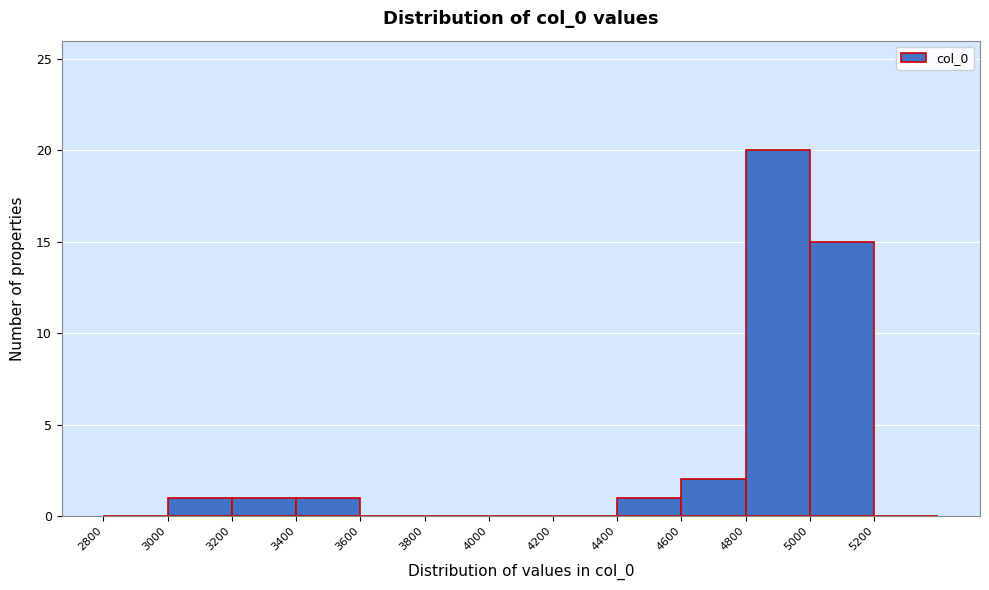

Reading left to right, list every bar in this chart as the range it spans on the x-axis followed by its height. The values are not printed on the chart, so give them approximately, as read against the axis.

2800 to 3000: 0
3000 to 3200: 1
3200 to 3400: 1
3400 to 3600: 1
3600 to 3800: 0
3800 to 4000: 0
4000 to 4200: 0
4200 to 4400: 0
4400 to 4600: 1
4600 to 4800: 2
4800 to 5000: 20
5000 to 5200: 15
5200 to 5400: 0